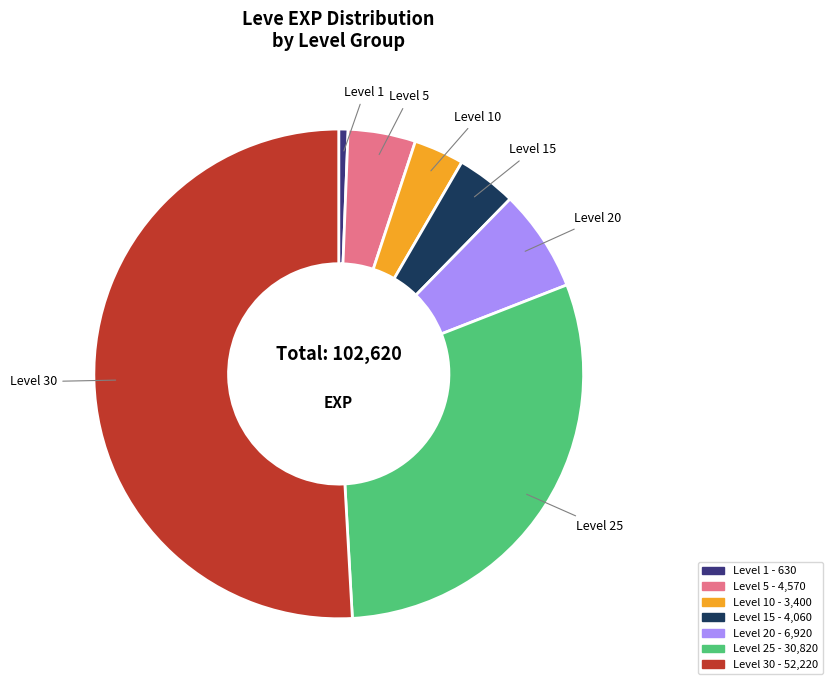

Is there any slice that represents more than half of the pie?

Yes